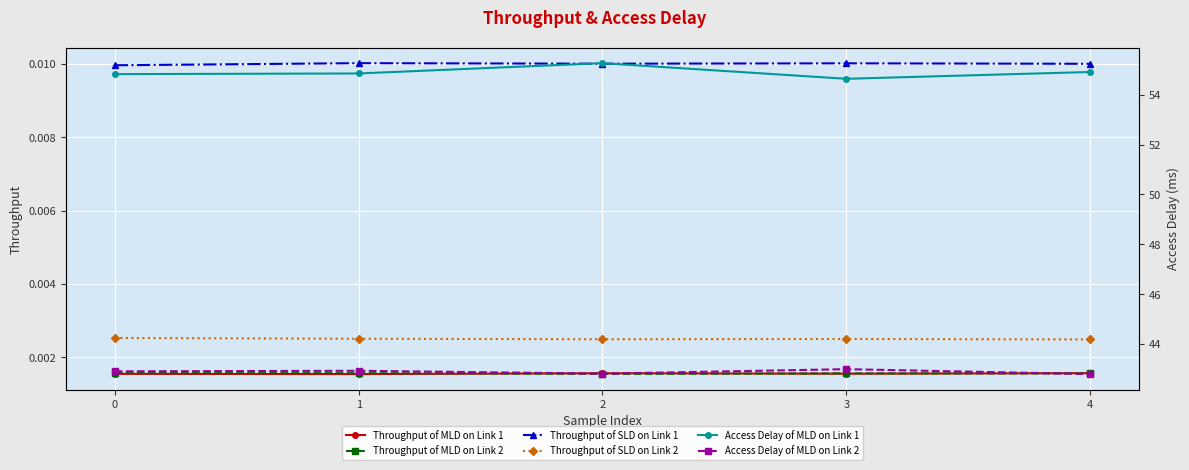

What is the greatest value displayed?

55.3